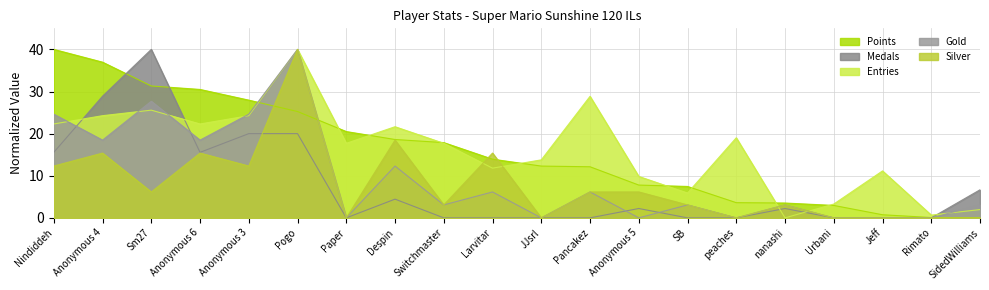

Which series has the largest total across all categories?

Entries